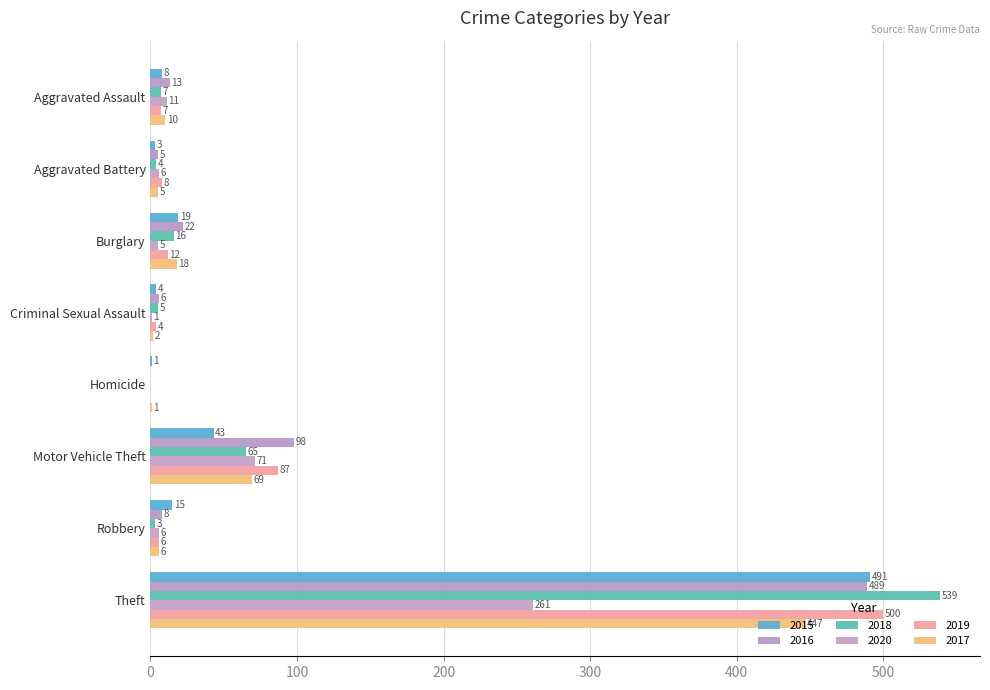

True or false: 2016 has a value of 5 at Aggravated Battery.

True